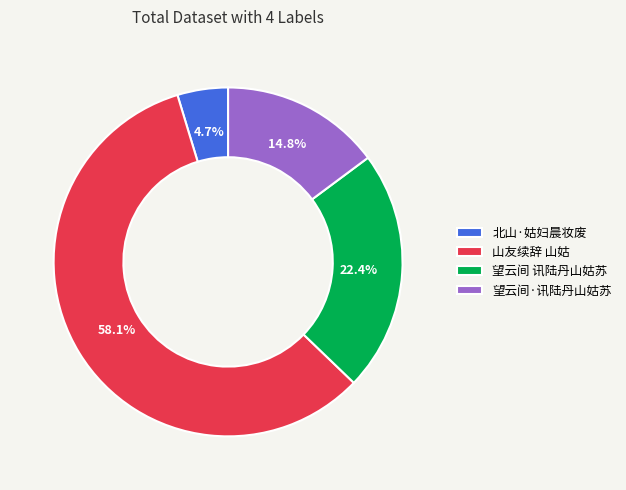

Between 北山·姑妇晨妆废 and 望云间 讯陆丹山姑苏, which is larger?

望云间 讯陆丹山姑苏